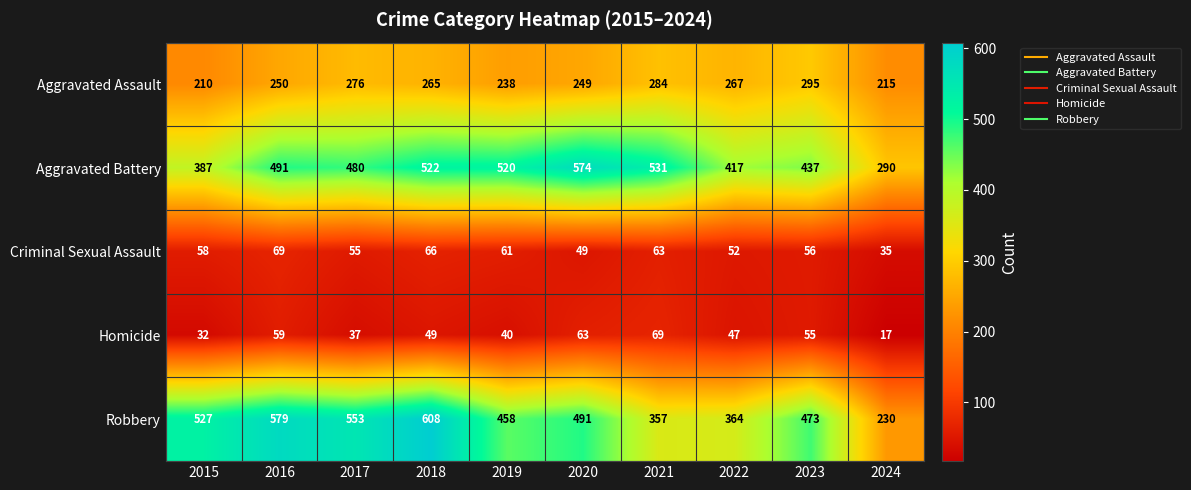

Is it true that Robbery equals 230 at 2024?

True